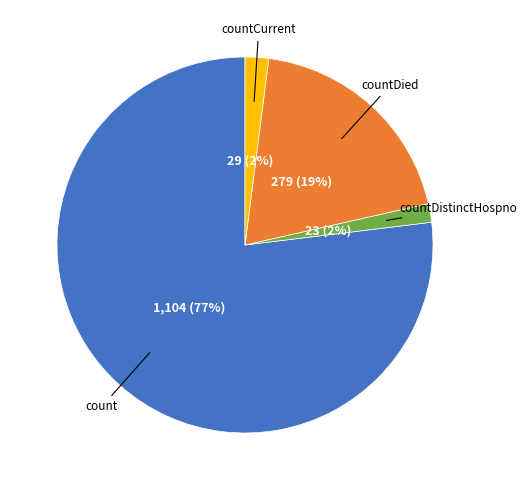

Does any single category account for the majority?

Yes